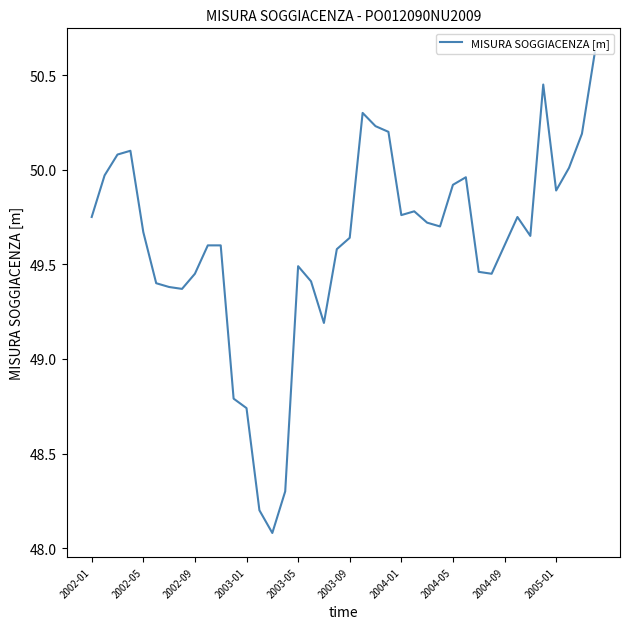

What is the minimum value shown in the chart?

48.1